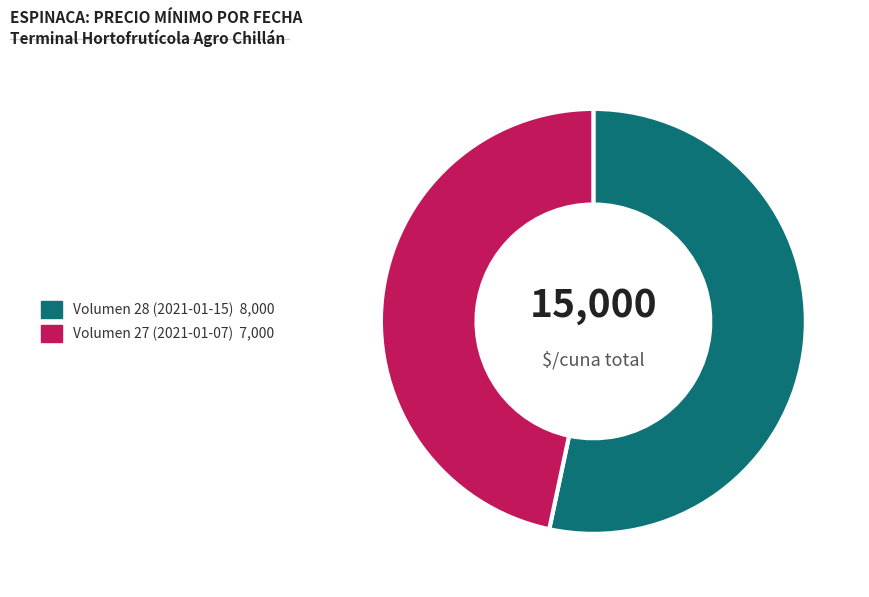

Do Volumen 27 (2021-01-07) and Volumen 28 (2021-01-15) together represent more than half of the pie?

Yes